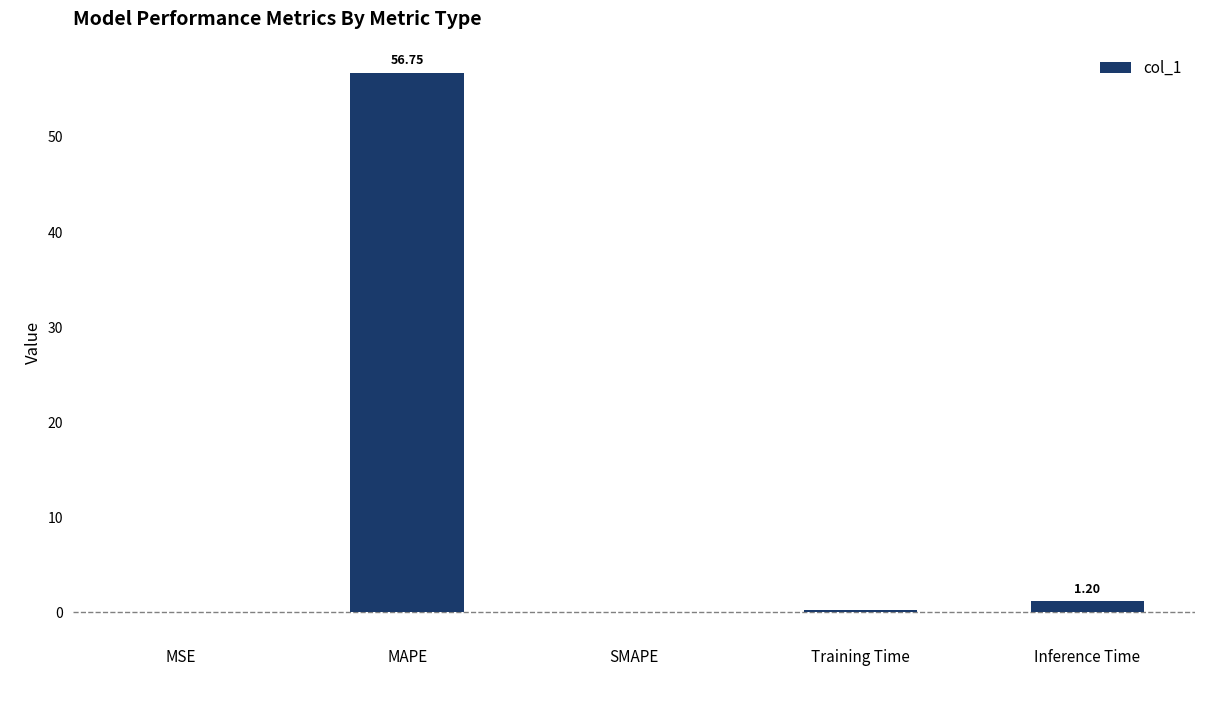

What is the sum of all values?

58.2